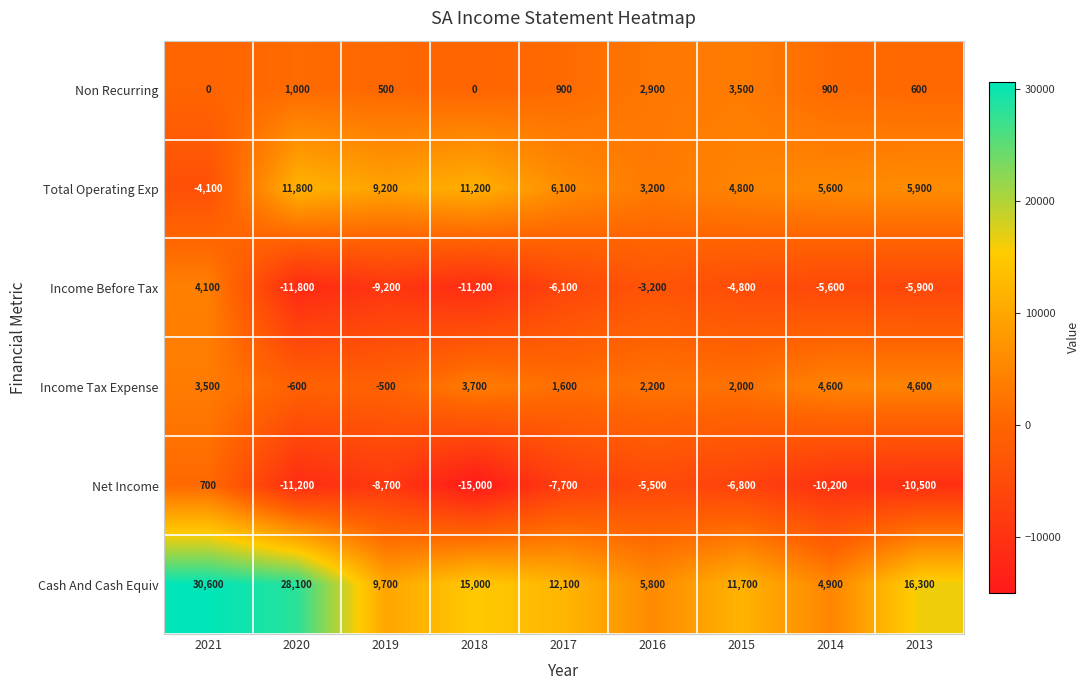

What is the sum of all Cash And Cash Equiv values?

134200